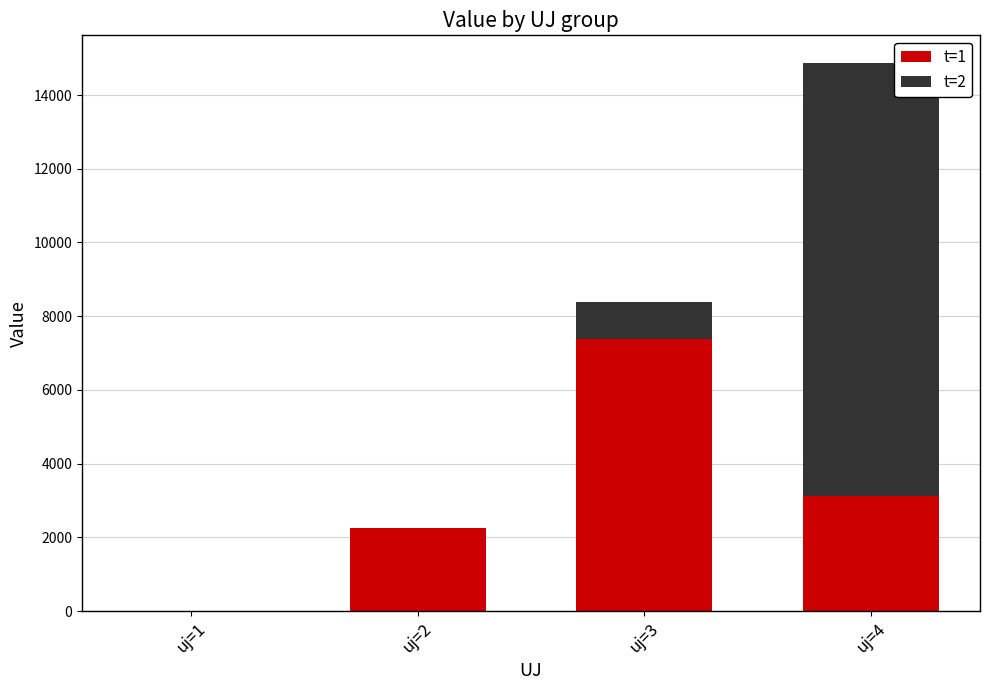

What is the sum of the t=1 values at uj=2 and uj=1?

2258.6